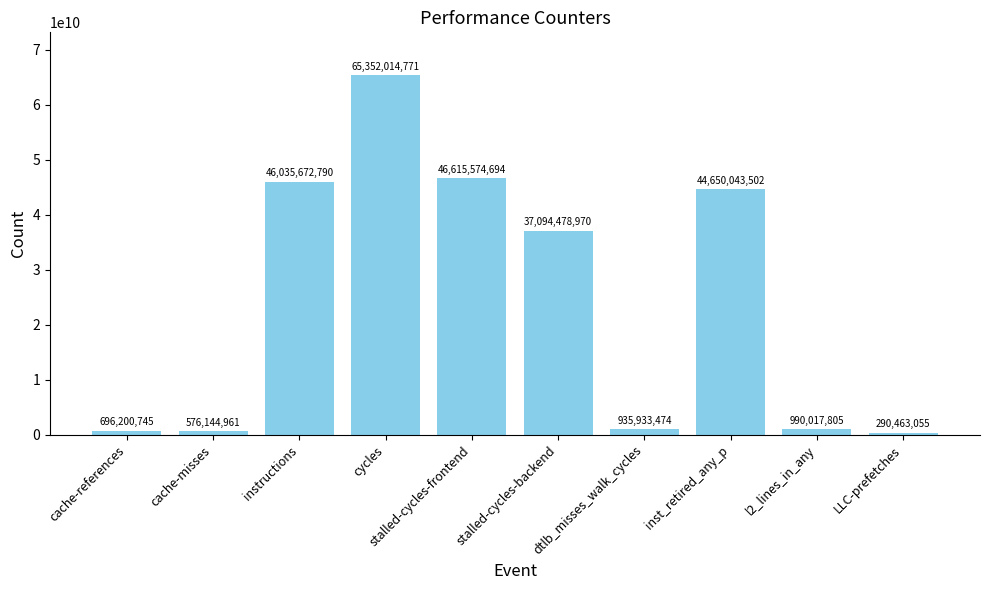

The value at inst_retired_any_p is 66478884565. True or false?

False